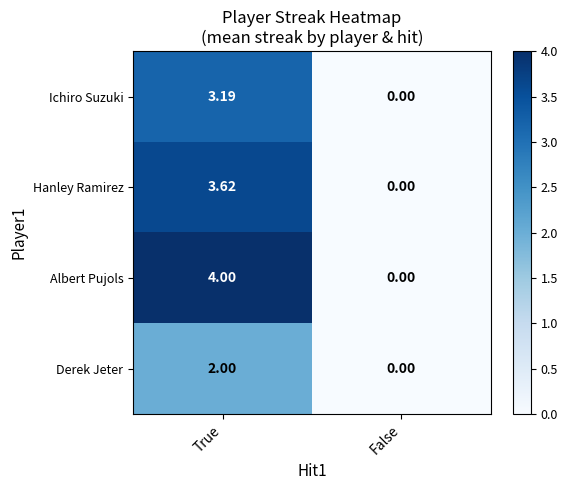

Rank the series by their average value, from lowest to highest.

Derek Jeter, Ichiro Suzuki, Hanley Ramirez, Albert Pujols